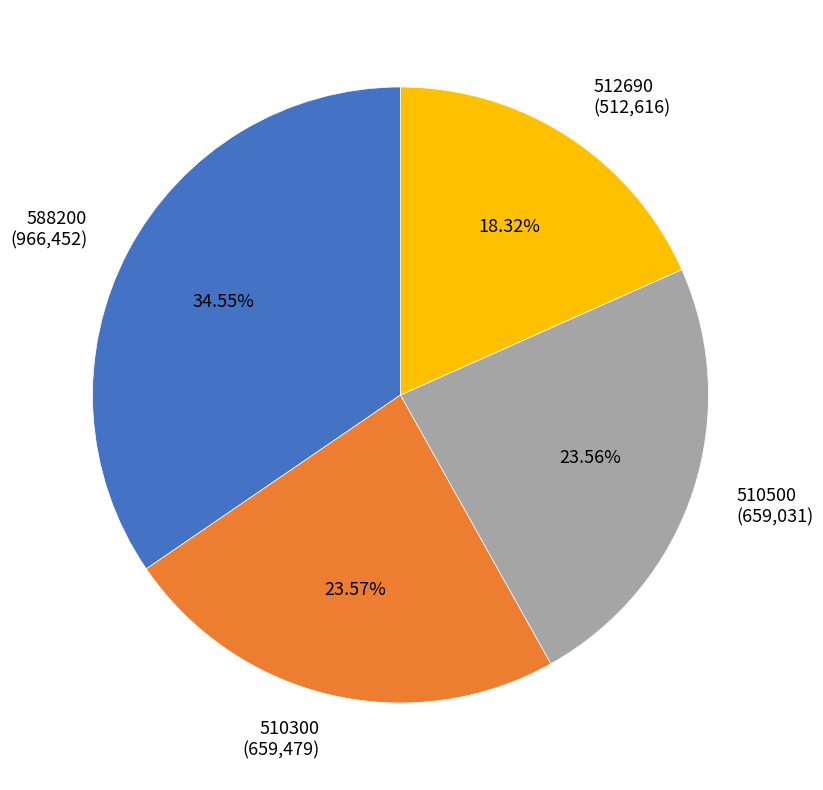

Is there any slice that represents more than half of the pie?

No